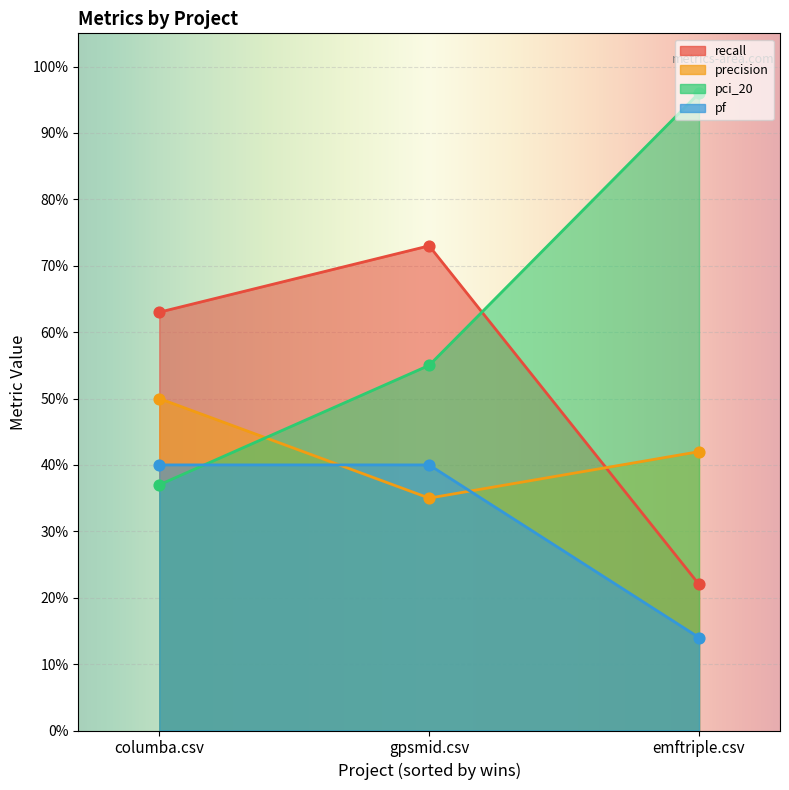

Is the value of pci_20 at emftriple.csv greater than the value of recall at gpsmid.csv?

Yes